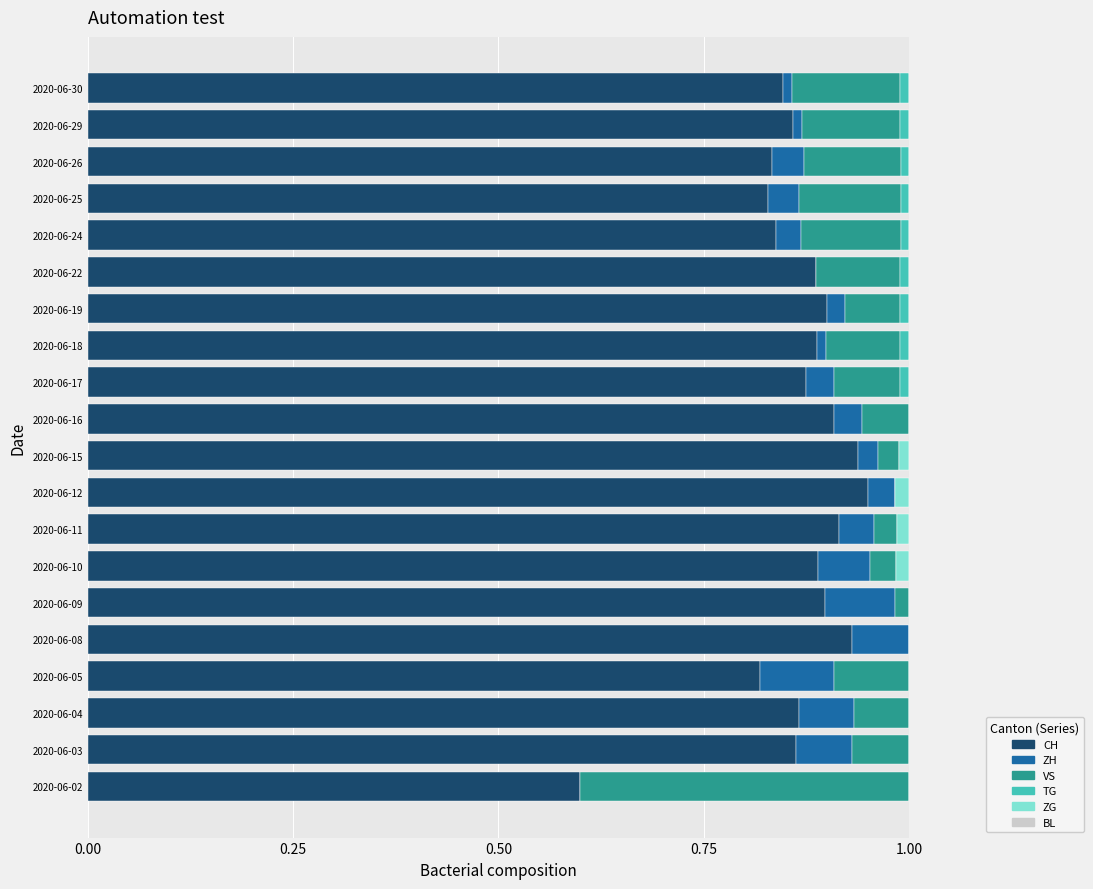

True or false: CH has a value of 0.5 at 2020-06-30.

False